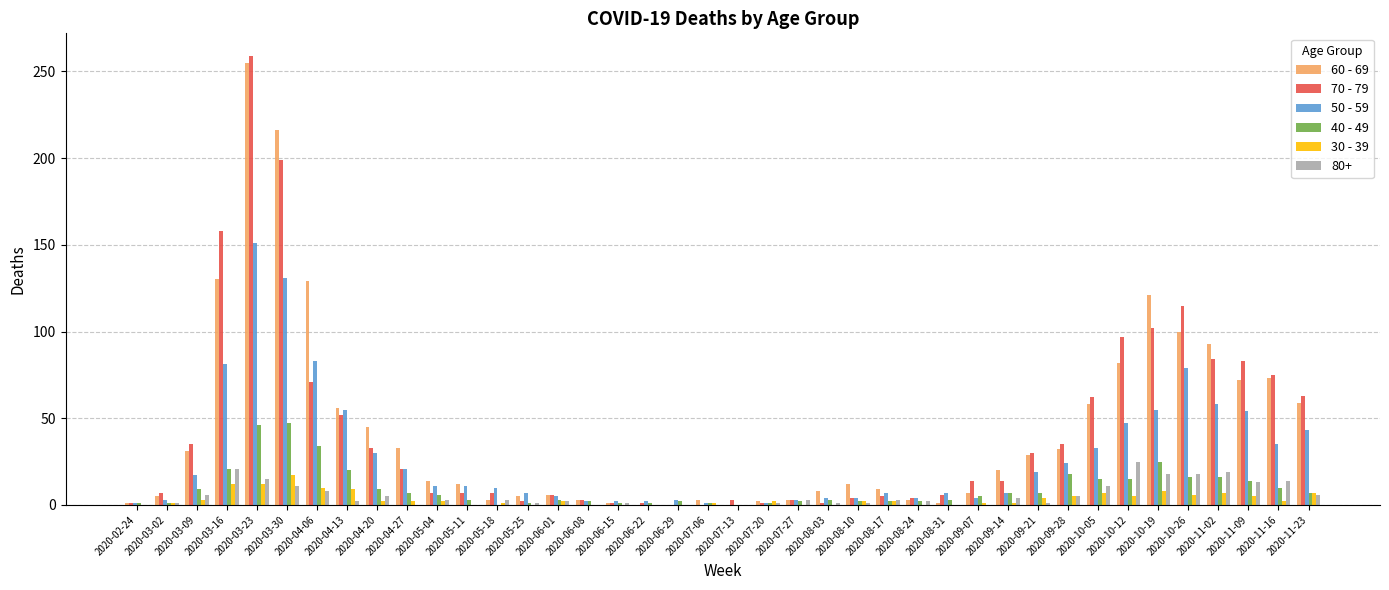

Is it true that 60 - 69 equals 0 at 2020-06-22?

True